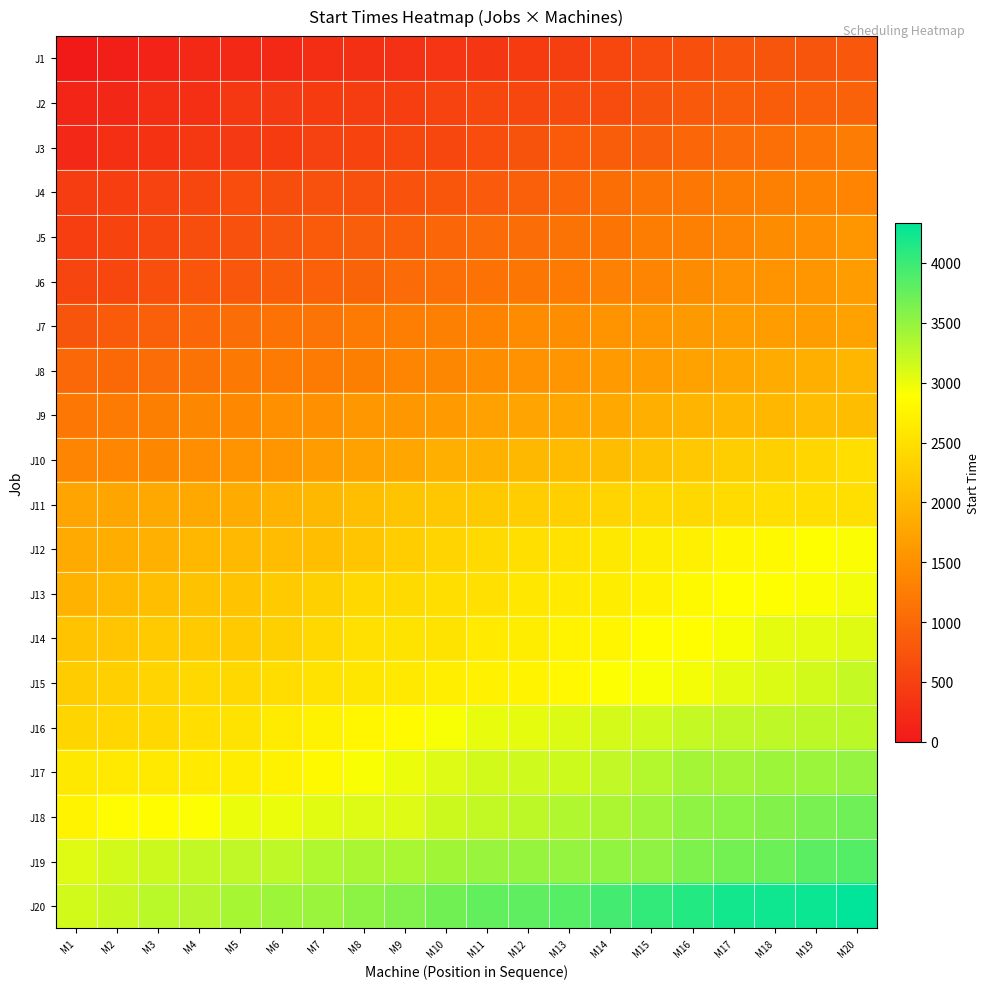

Reading left to right, extract all data points from this chart.

J1: M1=0	M2=66	M3=137	M4=205	M5=207	M6=211	M7=268	M8=289	M9=305	M10=362	M11=365	M12=434	M13=490	M14=588	M15=639	M16=679	M17=741	M18=754	M19=762	M20=783
J2: M1=154	M2=184	M3=259	M4=279	M5=376	M6=400	M7=434	M8=452	M9=471	M10=541	M11=589	M12=590	M13=624	M14=639	M15=736	M16=808	M17=859	M18=863	M19=899	M20=924
J3: M1=190	M2=286	M3=322	M4=387	M5=400	M6=434	M7=509	M8=547	M9=579	M10=589	M11=659	M12=733	M13=831	M14=861	M15=873	M16=966	M17=1039	M18=1084	M19=1153	M20=1251
J4: M1=445	M2=466	M3=540	M4=579	M5=653	M6=663	M7=687	M8=707	M9=715	M10=778	M11=816	M12=903	M13=982	M14=1071	M15=1167	M16=1192	M17=1256	M18=1302	M19=1340	M20=1347
J5: M1=468	M2=548	M3=587	M4=661	M5=701	M6=766	M7=831	M8=870	M9=888	M10=979	M11=1027	M12=1067	M13=1140	M14=1167	M15=1265	M16=1302	M17=1367	M18=1447	M19=1485	M20=1570
J6: M1=559	M2=587	M3=680	M4=772	M5=785	M6=858	M7=912	M8=956	M9=1026	M10=1085	M11=1118	M12=1171	M13=1238	M14=1316	M15=1362	M16=1441	M17=1517	M18=1549	M19=1580	M20=1665
J7: M1=754	M2=834	M3=902	M4=977	M5=1066	M6=1121	M7=1149	M8=1242	M9=1275	M10=1303	M11=1346	M12=1434	M13=1459	M14=1553	M15=1580	M16=1615	M17=1653	M18=1660	M19=1665	M20=1728
J8: M1=994	M2=1009	M3=1063	M4=1133	M5=1203	M6=1225	M7=1242	M8=1282	M9=1358	M10=1382	M11=1463	M12=1518	M13=1565	M14=1620	M15=1658	M16=1734	M17=1773	M18=1846	M19=1881	M20=1979
J9: M1=1181	M2=1238	M3=1291	M4=1390	M5=1408	M6=1499	M7=1502	M8=1587	M9=1604	M10=1618	M11=1712	M12=1751	M13=1771	M14=1816	M15=1894	M16=1955	M17=1985	M18=1994	M19=2055	M20=2058
J10: M1=1363	M2=1375	M3=1390	M4=1467	M5=1533	M6=1572	M7=1666	M8=1727	M9=1793	M10=1885	M11=1908	M12=2007	M13=2038	M14=2064	M15=2131	M16=2210	M17=2273	M18=2297	M19=2375	M20=2474
J11: M1=1751	M2=1763	M3=1805	M4=1819	M5=1846	M6=1932	M7=2007	M8=2091	M9=2156	M10=2200	M11=2217	M12=2266	M13=2293	M14=2360	M15=2412	M16=2413	M17=2439	M18=2485	M19=2488	M20=2490
J12: M1=1827	M2=1878	M3=1900	M4=1983	M5=2024	M6=2054	M7=2091	M8=2167	M9=2262	M10=2350	M11=2430	M12=2497	M13=2530	M14=2607	M15=2669	M16=2693	M17=2780	M18=2818	M19=2880	M20=2906
J13: M1=1927	M2=2026	M3=2100	M4=2128	M5=2142	M6=2237	M7=2302	M8=2401	M9=2437	M10=2476	M11=2504	M12=2595	M13=2631	M14=2672	M15=2723	M16=2820	M17=2866	M18=2881	M19=2906	M20=2962
J14: M1=2146	M2=2165	M3=2225	M4=2231	M5=2244	M6=2311	M7=2409	M8=2507	M9=2541	M10=2542	M11=2628	M12=2663	M13=2742	M14=2770	M15=2859	M16=2866	M17=2937	M18=3035	M19=3048	M20=3064
J15: M1=2260	M2=2294	M3=2362	M4=2401	M5=2412	M6=2472	M7=2539	M8=2576	M9=2619	M10=2684	M11=2714	M12=2742	M13=2810	M14=2901	M15=2929	M16=2949	M17=3048	M18=3090	M19=3144	M20=3226
J16: M1=2369	M2=2376	M3=2401	M4=2478	M5=2549	M6=2647	M7=2730	M8=2779	M9=2833	M10=2922	M11=3016	M12=3030	M13=3087	M14=3131	M15=3160	M16=3219	M17=3249	M18=3259	M19=3267	M20=3272
J17: M1=2616	M2=2617	M3=2623	M4=2633	M5=2661	M6=2730	M7=2825	M8=2915	M9=3002	M10=3082	M11=3142	M12=3159	M13=3172	M14=3238	M15=3317	M16=3396	M17=3402	M18=3445	M19=3448	M20=3484
J18: M1=2751	M2=2846	M3=2856	M4=2899	M5=2995	M6=3000	M7=3051	M8=3075	M9=3082	M10=3178	M11=3228	M12=3267	M13=3332	M14=3360	M15=3438	M16=3527	M17=3550	M18=3592	M19=3644	M20=3702
J19: M1=3074	M2=3146	M3=3183	M4=3233	M5=3250	M6=3253	M7=3341	M8=3370	M9=3373	M10=3416	M11=3466	M12=3478	M13=3495	M14=3513	M15=3527	M16=3619	M17=3680	M18=3723	M19=3813	M20=3854
J20: M1=3146	M2=3205	M3=3280	M4=3305	M5=3382	M6=3440	M7=3462	M8=3534	M9=3606	M10=3685	M11=3780	M12=3797	M13=3851	M14=3949	M15=4040	M16=4125	M17=4219	M18=4244	M19=4275	M20=4336